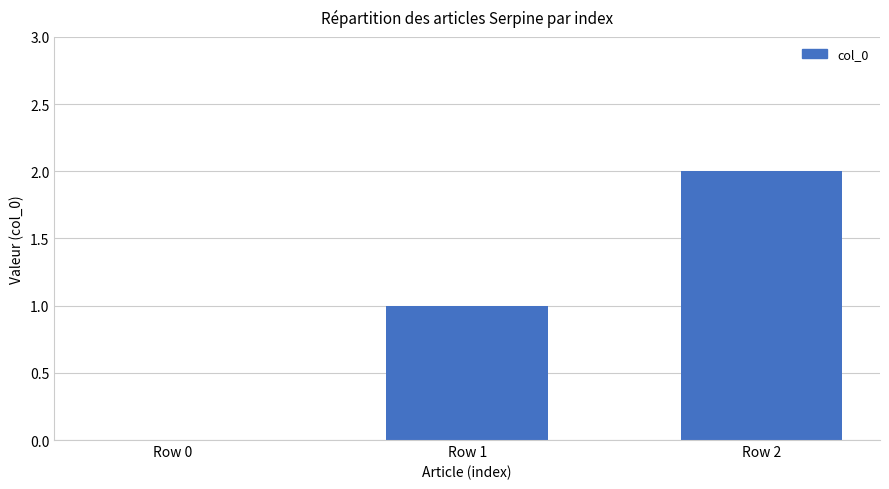

Which category has the highest value across all series?

Row 2